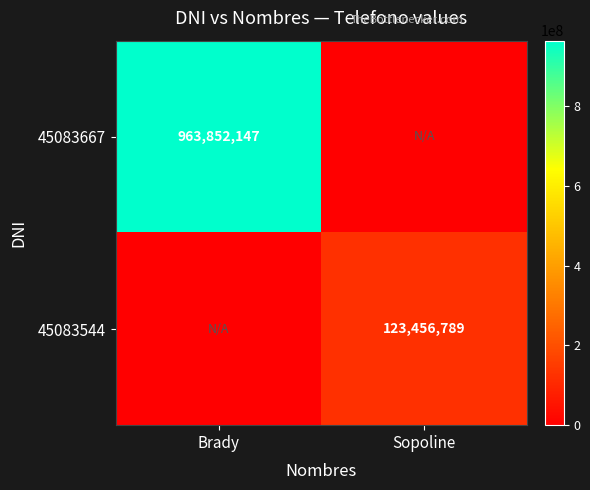

The 45083544 series shows 123456789 at Sopoline. True or false?

True